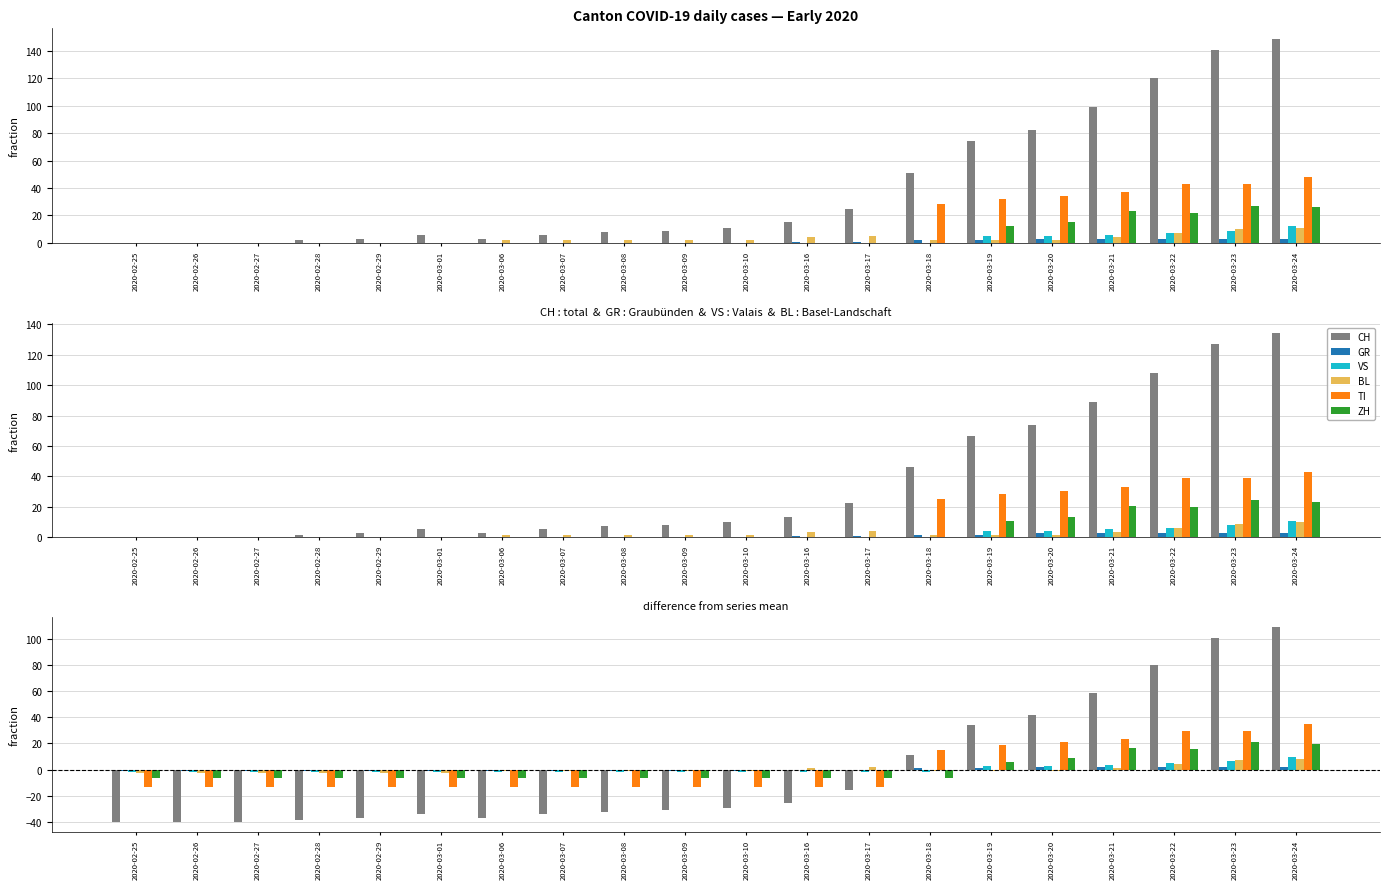

Which series changed the most between 2020-03-20 and 2020-03-22?

CH